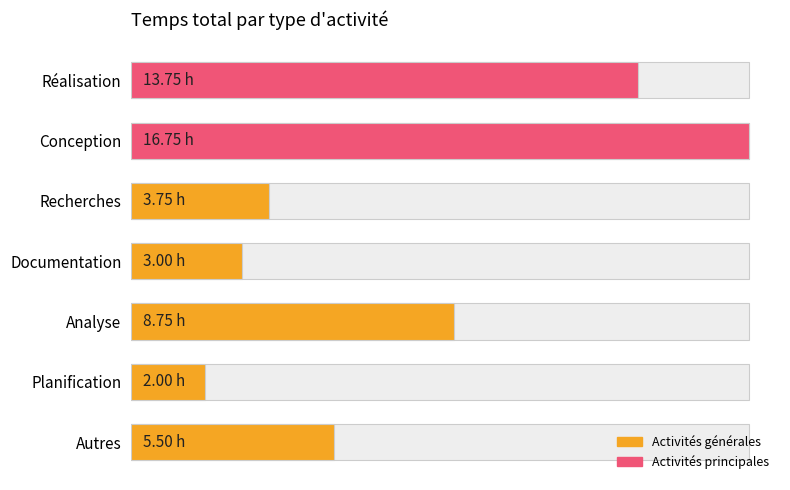

Reading left to right, extract all data points from this chart.

0=5.5	2=2.0	4=8.8	6=3.0	8=3.8	10=16.8	12=13.8